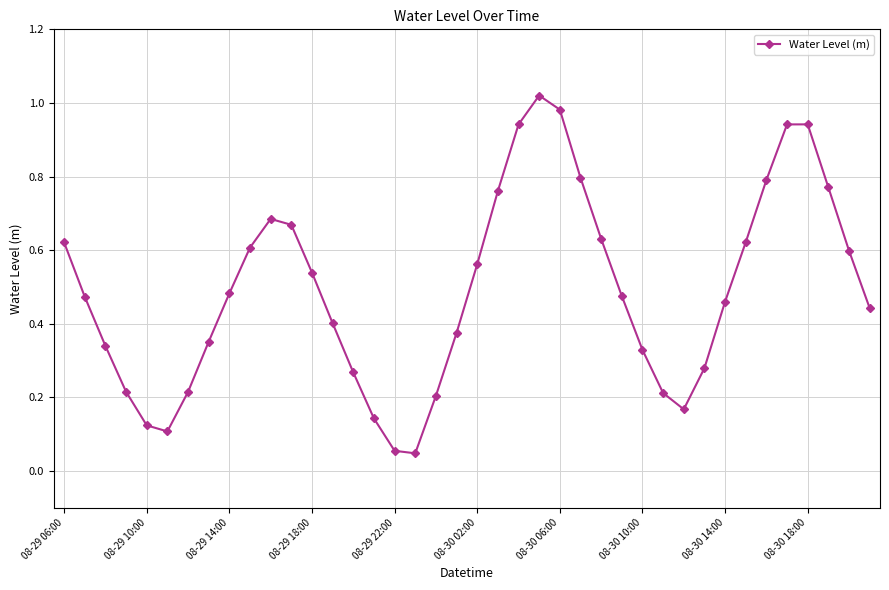

How many interior local valleys (lower than both neighbors) does the data have?

3